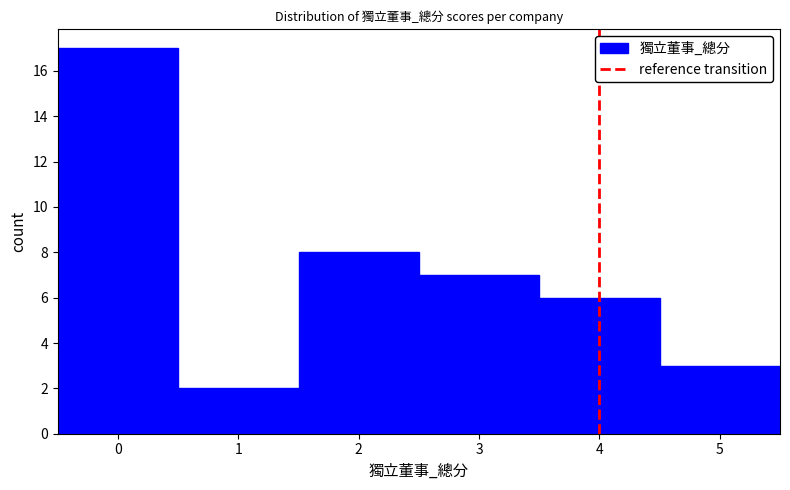

Which range on the x-axis has the tallest bar?

-0.5 to 0.5